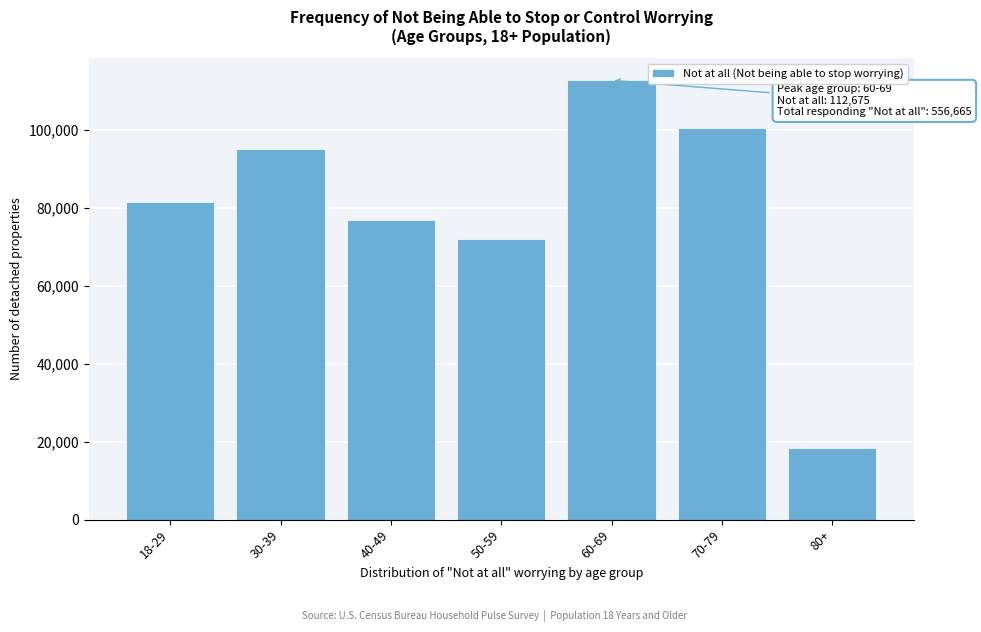

Reading left to right, extract all data points from this chart.

81351	95111	76980	71914	112675	100328	18306